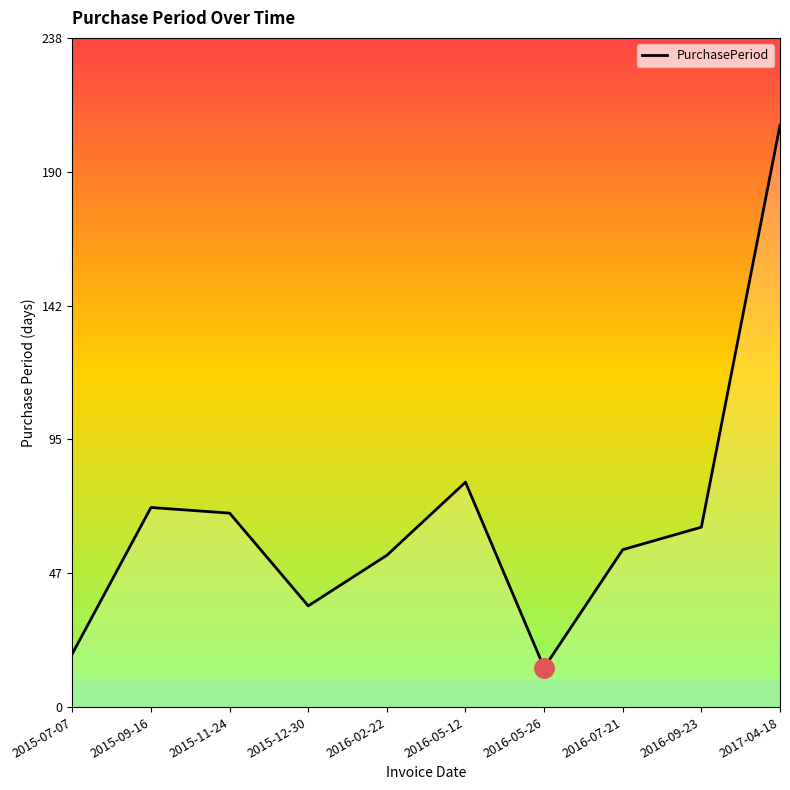

Approximately how many times larger is the value at 2016-09-23 compared to 2015-07-07?

3.4